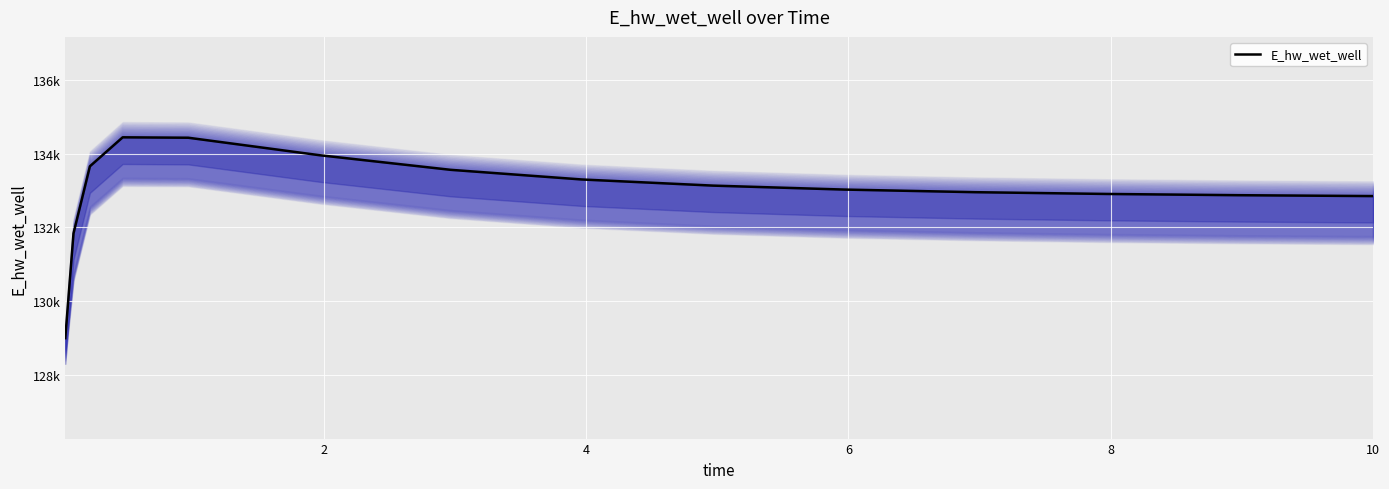

True or false: the data shows 200865.8 at 10.

False